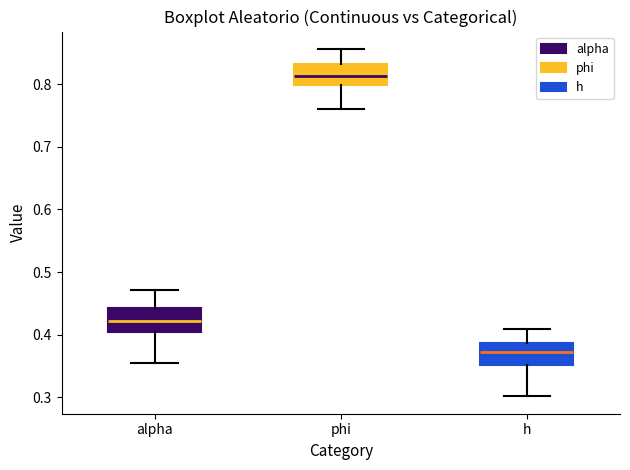

Where is the lower edge of the box for phi on the y-axis? The values are not printed on the chart, so give them approximately, as read against the axis.

0.80